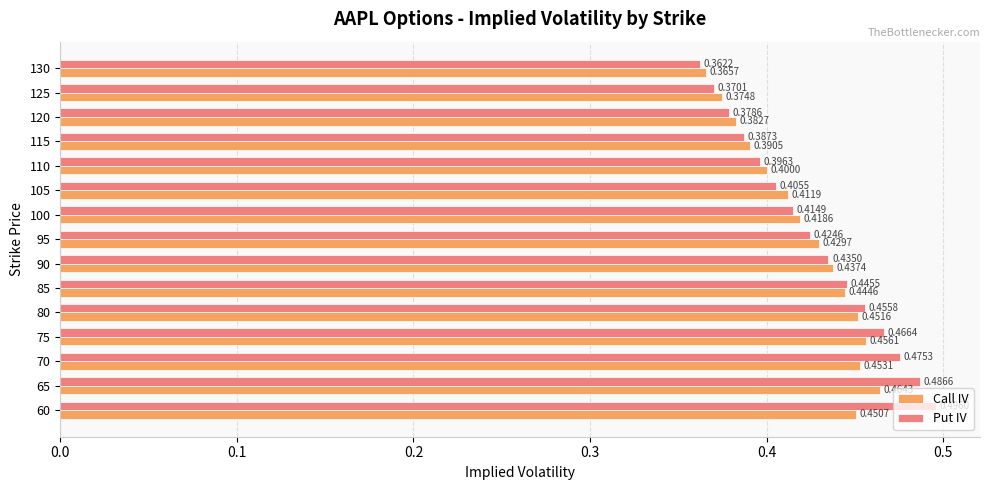

Count the Call IV values in the range 0 to 1.

15